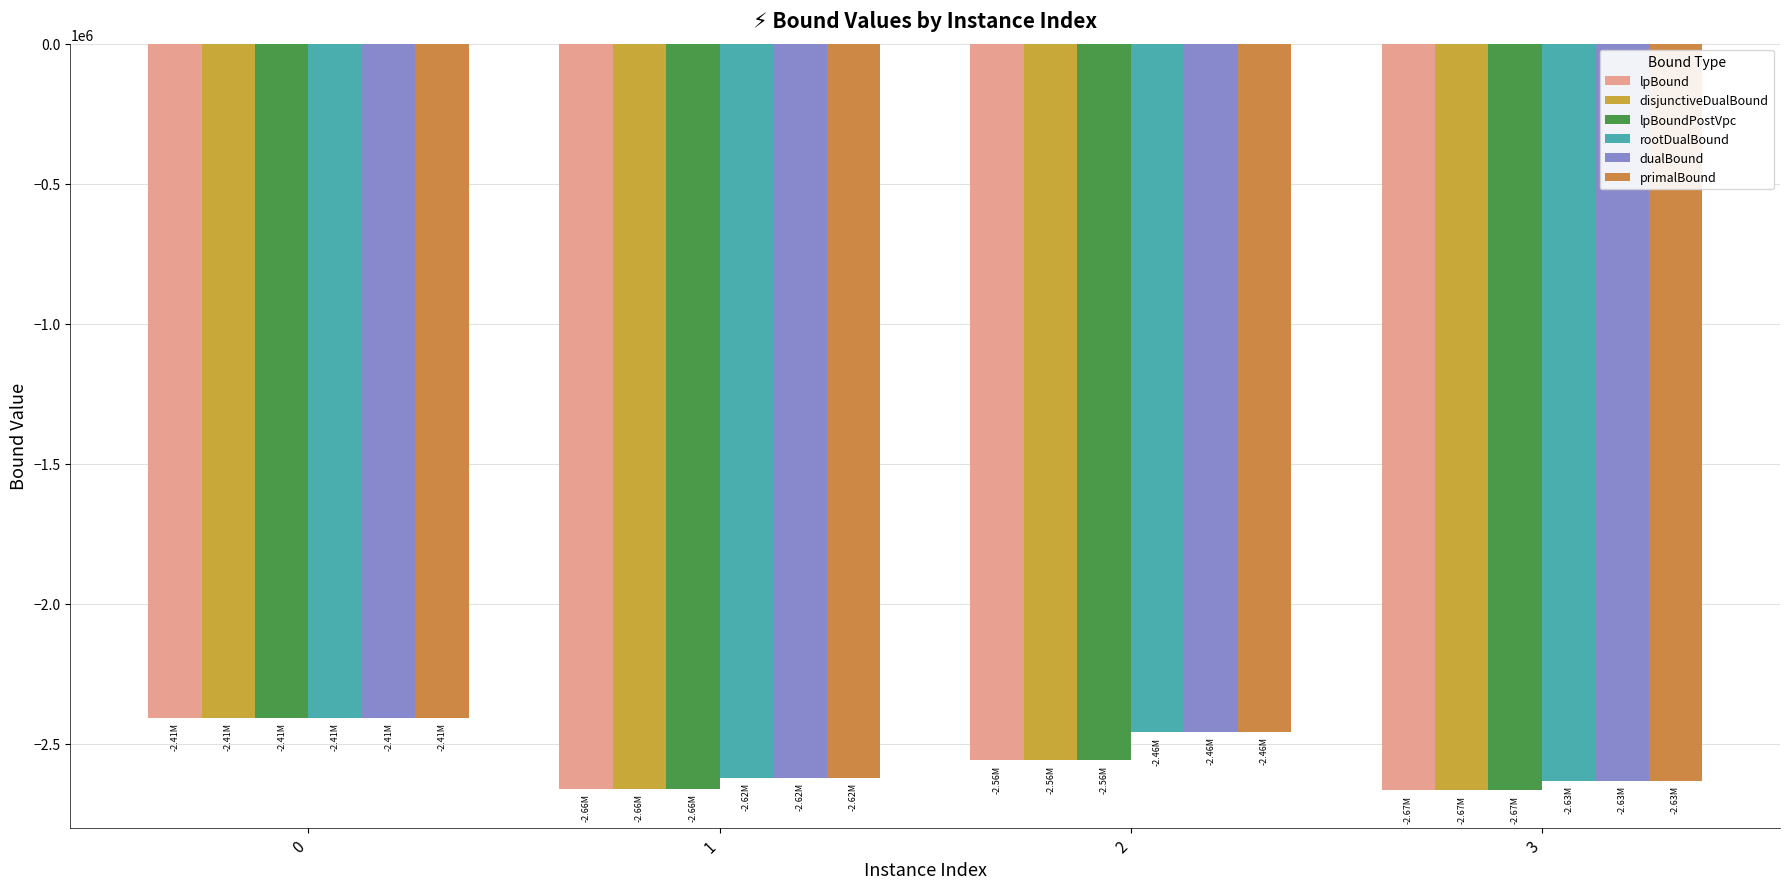

Count the number of categories in the chart.

4